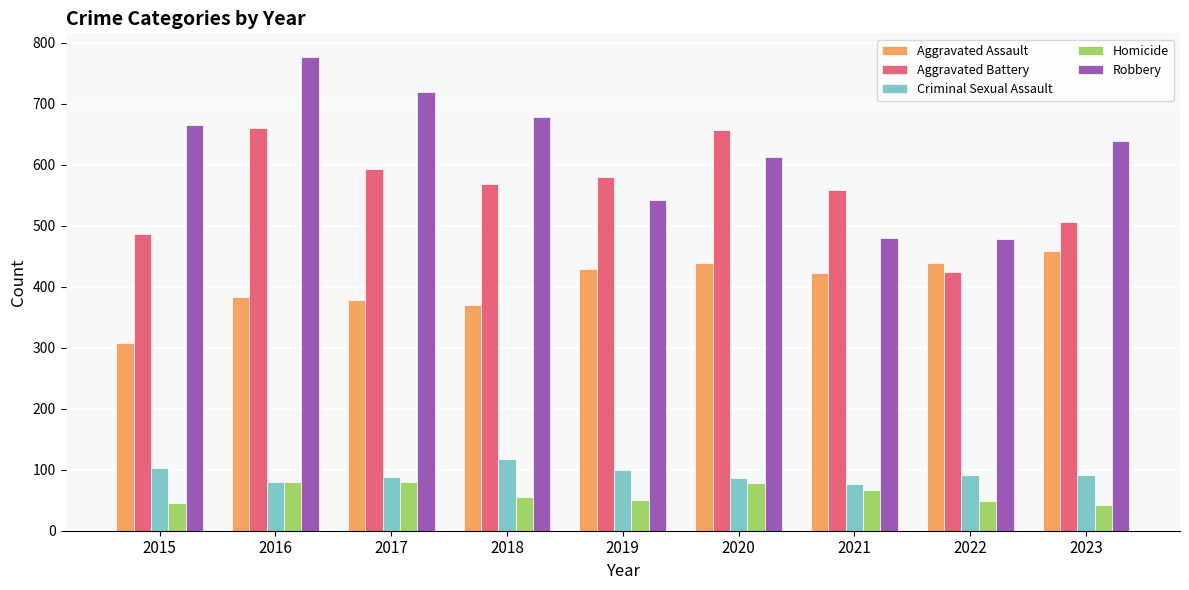

What is the smallest value displayed?

43